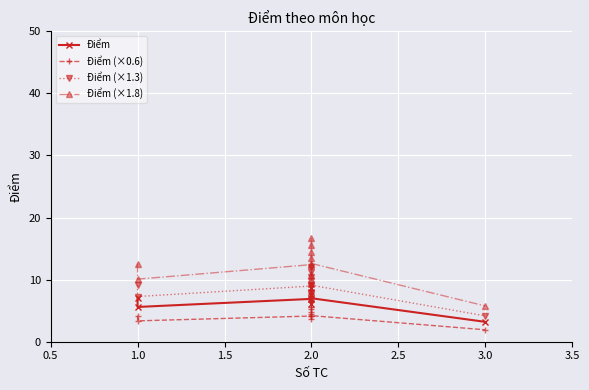

Is the value of Điểm (×1.3) at 1.0 greater than the value of Điểm (×0.6) at 2.0?

Yes